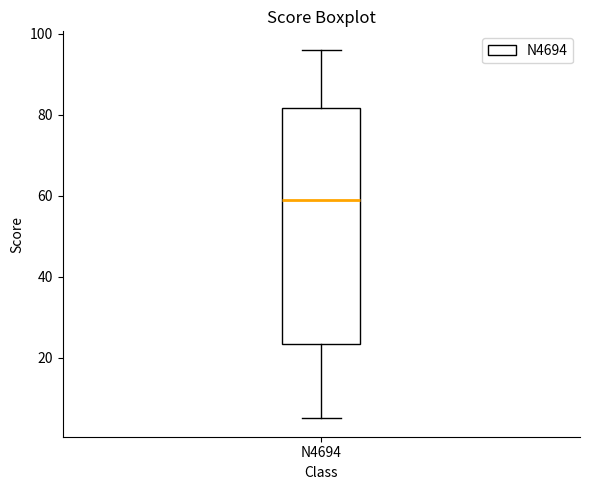

Where is the lower edge of the box for N4694 on the y-axis? The values are not printed on the chart, so give them approximately, as read against the axis.

24